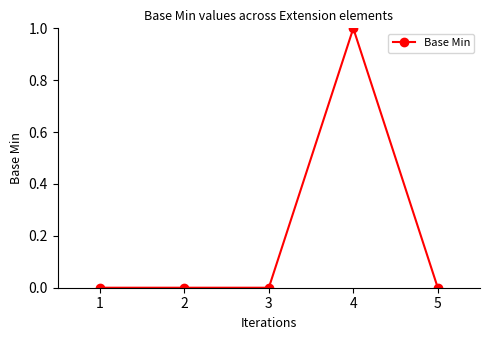

True or false: the data shows 0 at 3.

True